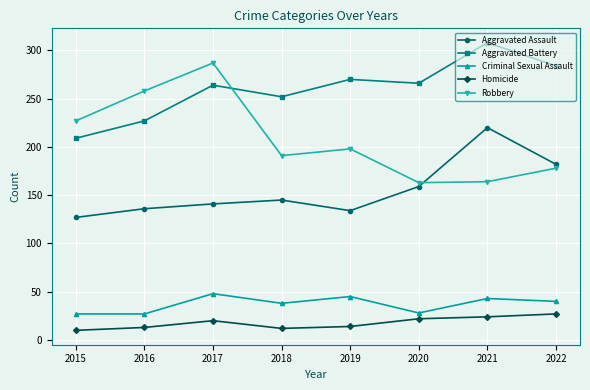

What is the spread (max minus min) of values at 2017?

267